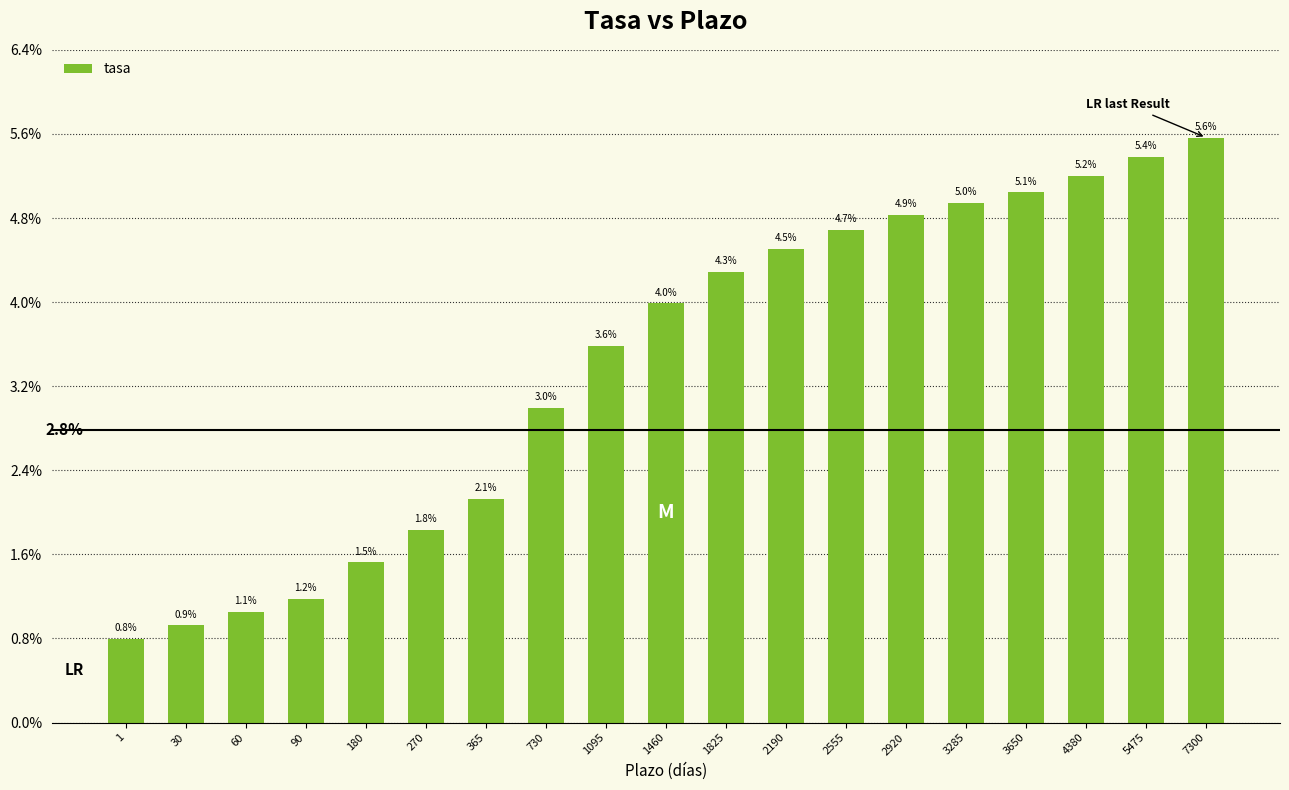

Are the bars horizontal?

No